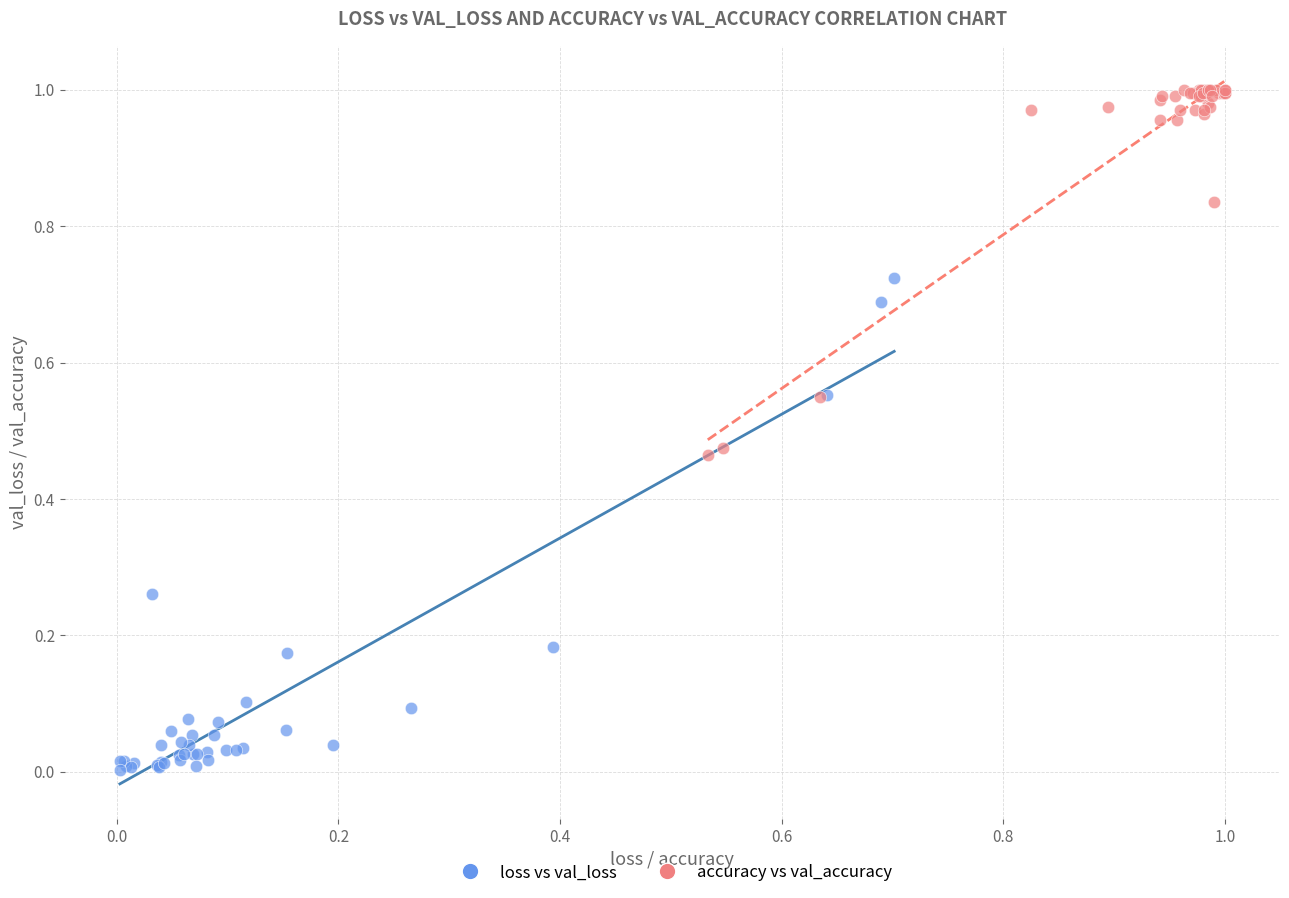

Which series reaches the maximum Y coordinate?

accuracy vs val_accuracy